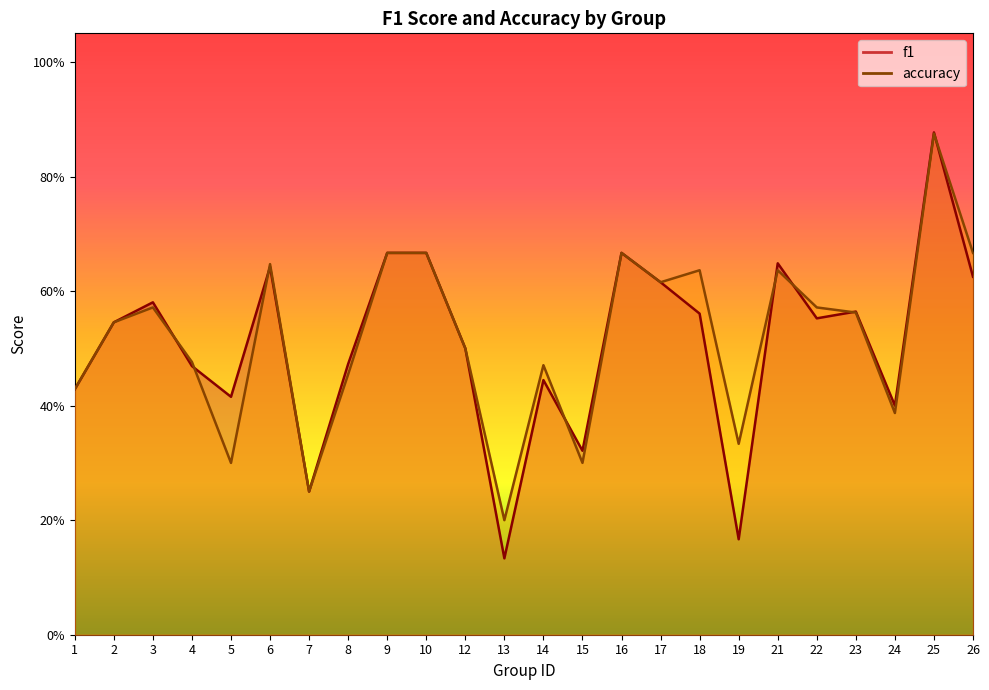

At which label is accuracy closest to 0?

13